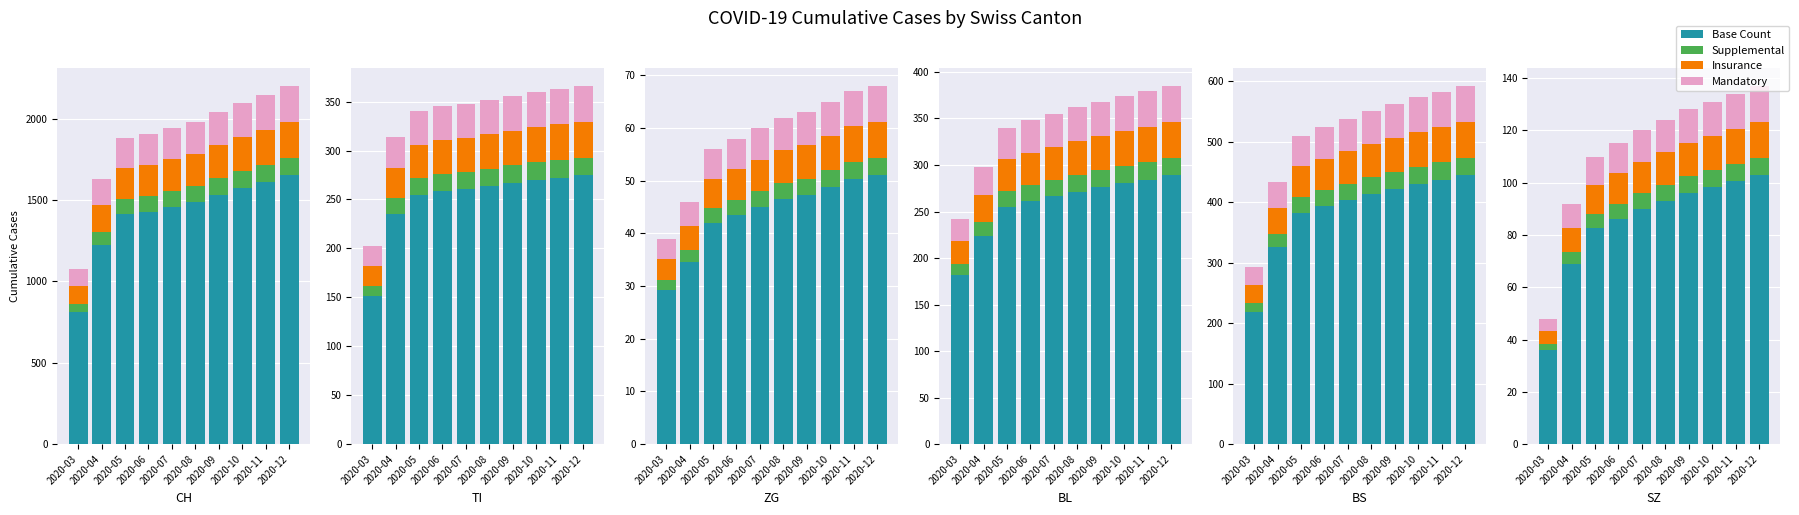

What is the value of the Supplemental bar at the 9th from the left?

6.7